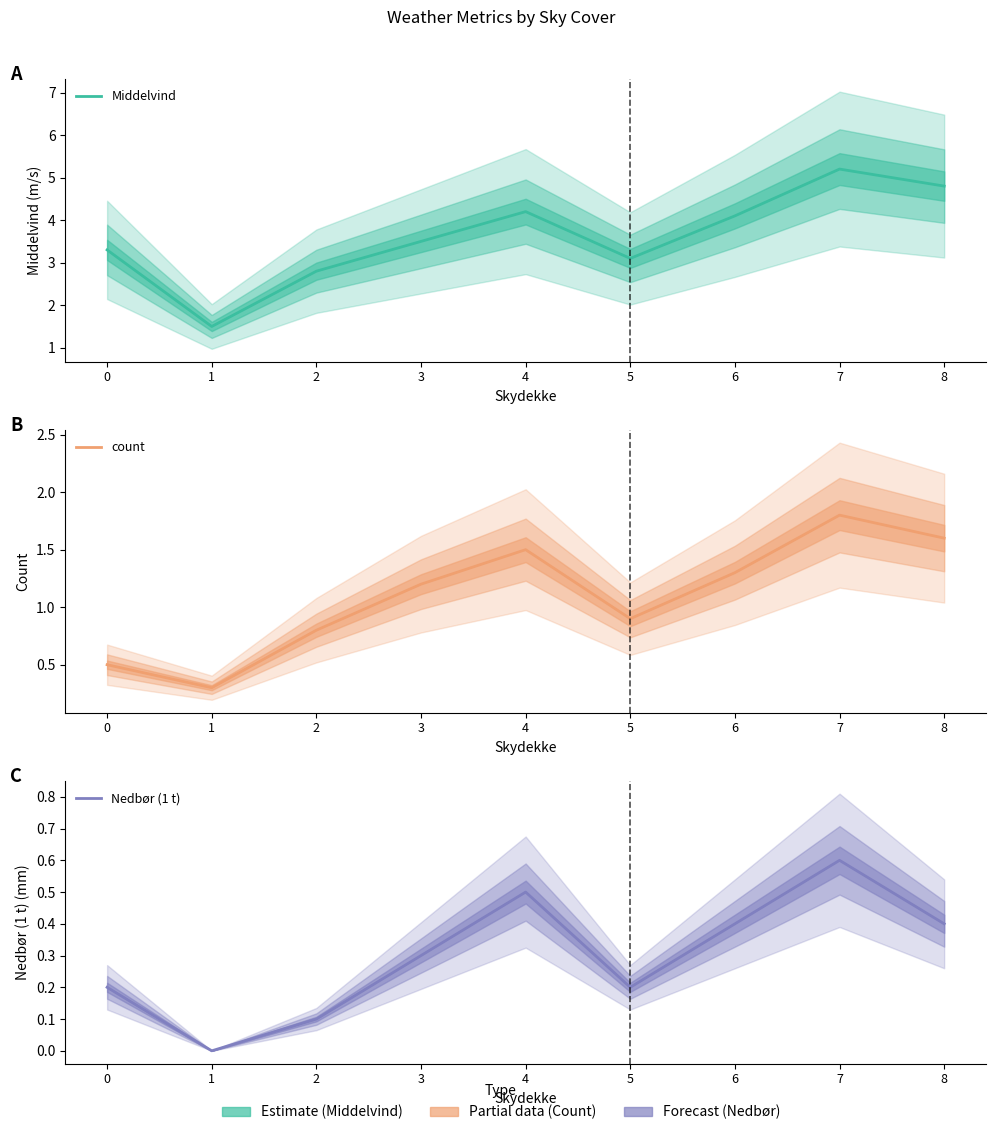

Reading right to left, transcribe all the data shown in this chart.

Middelvind: 4.8	5.2	4.1	3.1	4.2	3.5	2.8	1.5	3.3
count: 1.6	1.8	1.3	0.9	1.5	1.2	0.8	0.3	0.5
Nedbør (1 t): 0.4	0.6	0.4	0.2	0.5	0.3	0.1	0.0	0.2